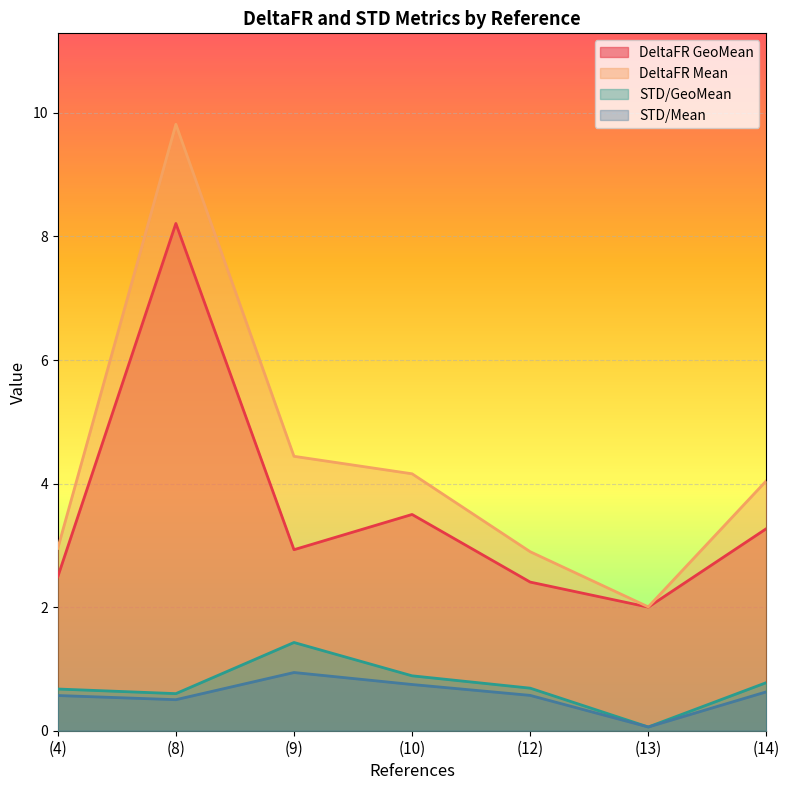

What is the total value across all series at (10)?

9.3